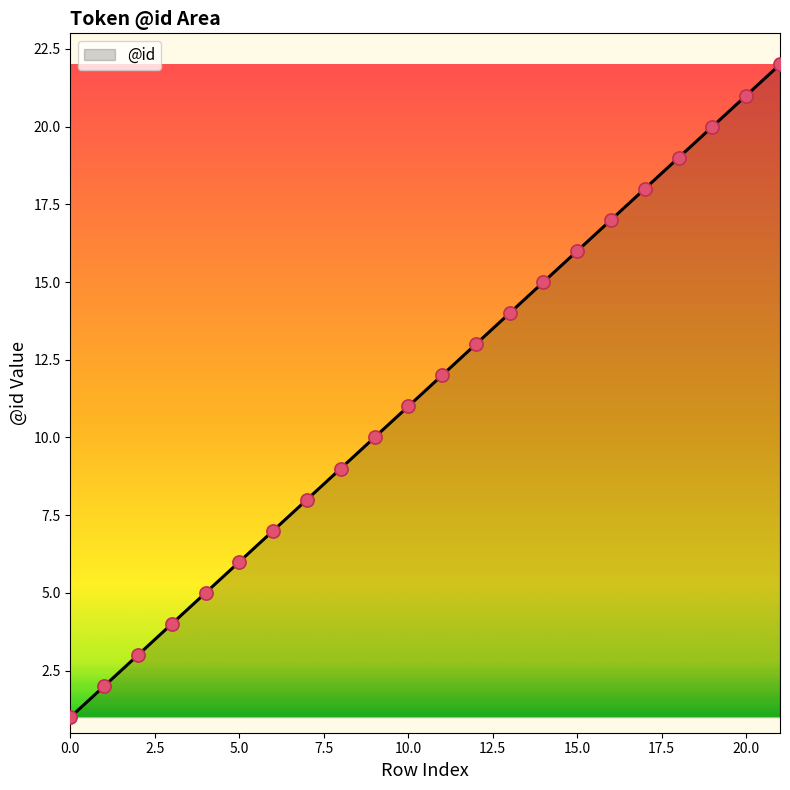

What is the difference between the maximum and minimum values?

21